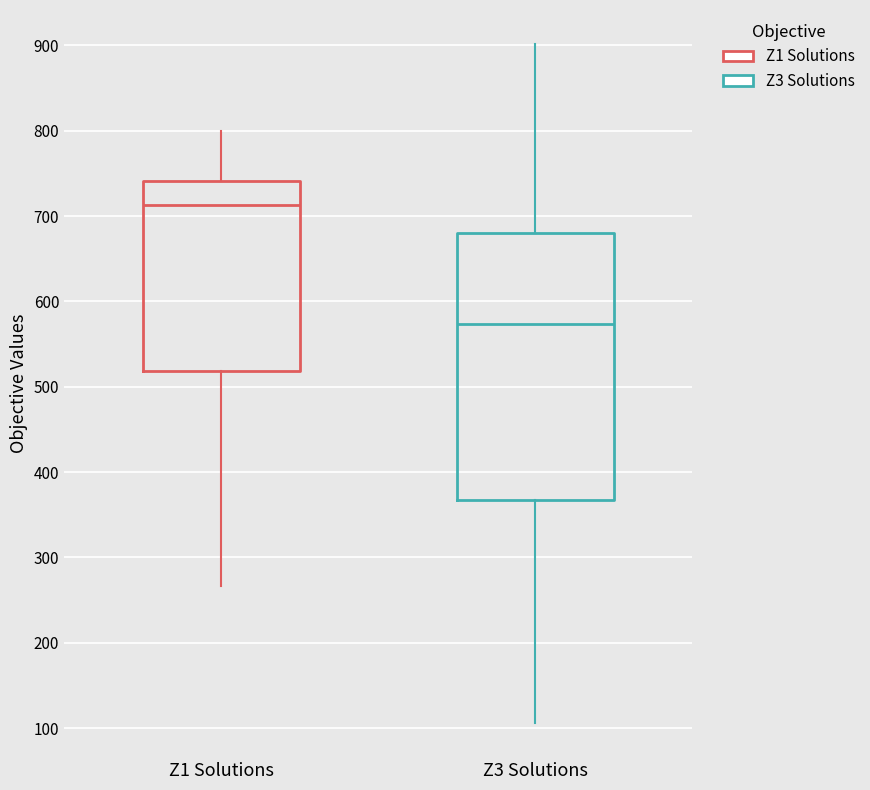

Comparing the boxes themselves (not the whiskers), which one is the tallest?

Z3 Solutions